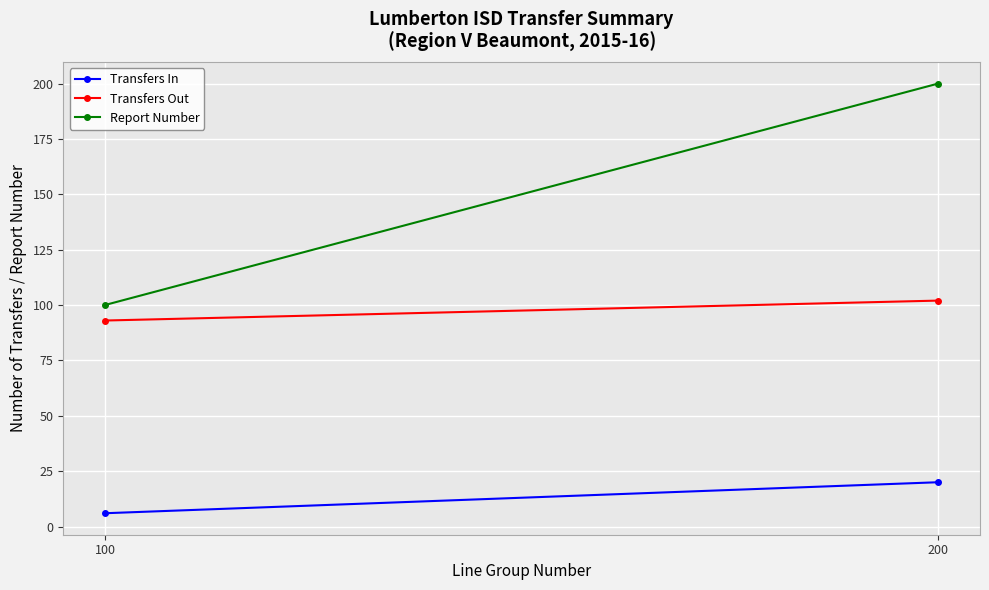

Count the Transfers Out values in the range 93 to 102.

2